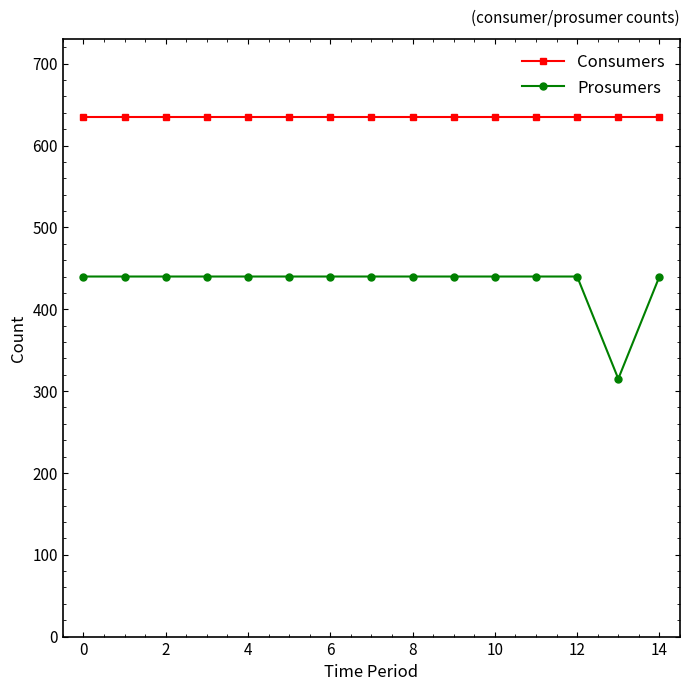

Which series has the largest range (max minus min)?

Prosumers